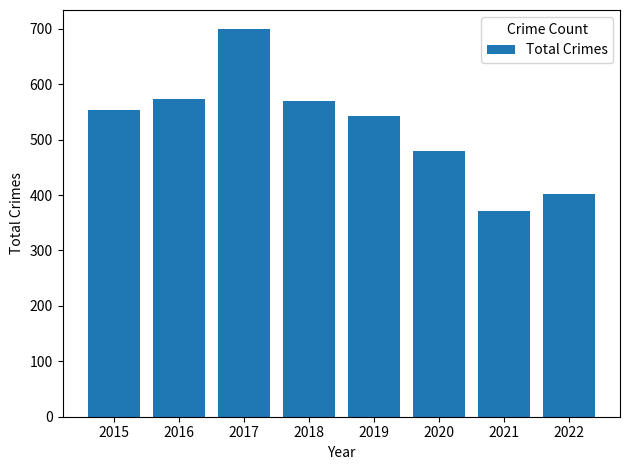

How many data points are less than 553?

4